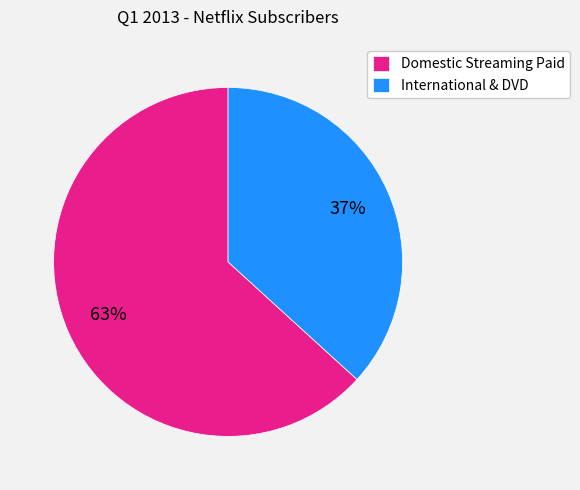

Is there any slice that represents more than half of the pie?

Yes